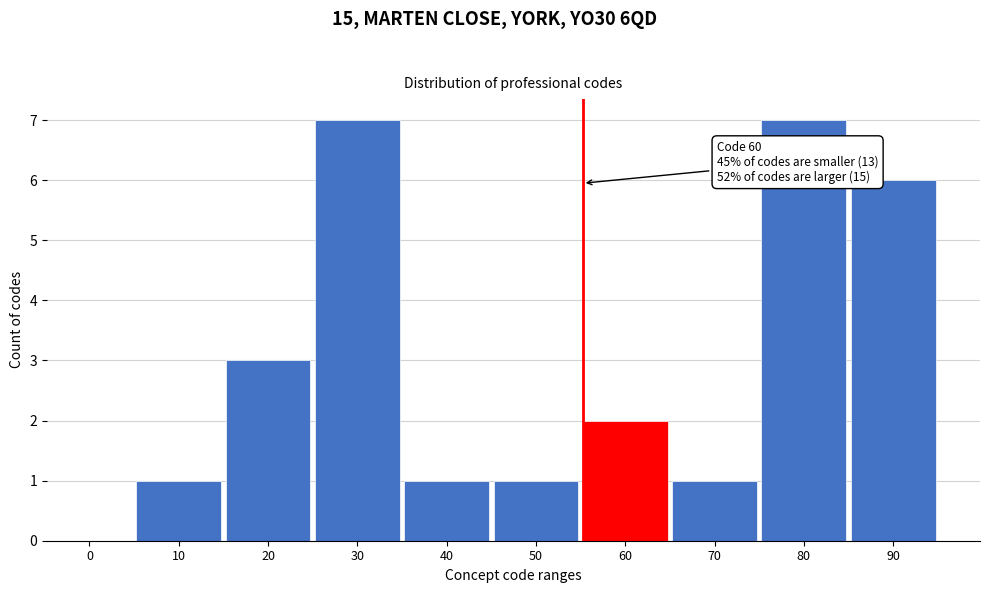

Reading left to right, extract all data points from this chart.

0=0	10=1	20=3	30=7	40=1	50=1	60=2	70=1	80=7	90=6